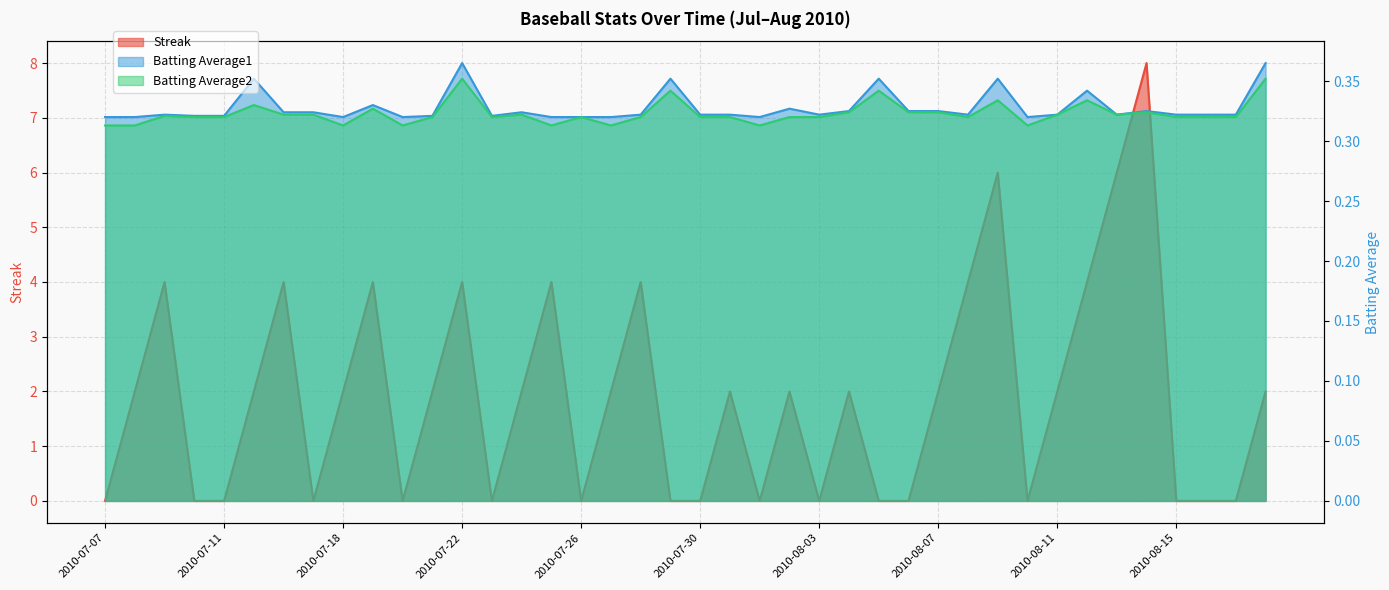

Reading left to right, what are all the values shown in this chart?

Streak: 2010-07-07=0.0	2010-07-08=2.0	2010-07-09=4.0	2010-07-10=0.0	2010-07-11=0.0	2010-07-15=2.0	2010-07-16=4.0	2010-07-17=0.0	2010-07-18=2.0	2010-07-19=4.0	2010-07-20=0.0	2010-07-21=2.0	2010-07-22=4.0	2010-07-23=0.0	2010-07-24=2.0	2010-07-25=4.0	2010-07-26=0.0	2010-07-27=2.0	2010-07-28=4.0	2010-07-29=0.0	2010-07-30=0.0	2010-07-31=2.0	2010-08-01=0.0	2010-08-02=2.0	2010-08-03=0.0	2010-08-04=2.0	2010-08-05=0.0	2010-08-06=0.0	2010-08-07=2.0	2010-08-08=4.0	2010-08-09=6.0	2010-08-10=0.0	2010-08-11=2.0	2010-08-12=4.0	2010-08-13=6.0	2010-08-14=8.0	2010-08-15=0.0	2010-08-16=0.0	2010-08-17=0.0	2010-08-18=2.0
Batting Average1: 2010-07-07=0.3	2010-07-08=0.3	2010-07-09=0.3	2010-07-10=0.3	2010-07-11=0.3	2010-07-15=0.4	2010-07-16=0.3	2010-07-17=0.3	2010-07-18=0.3	2010-07-19=0.3	2010-07-20=0.3	2010-07-21=0.3	2010-07-22=0.4	2010-07-23=0.3	2010-07-24=0.3	2010-07-25=0.3	2010-07-26=0.3	2010-07-27=0.3	2010-07-28=0.3	2010-07-29=0.4	2010-07-30=0.3	2010-07-31=0.3	2010-08-01=0.3	2010-08-02=0.3	2010-08-03=0.3	2010-08-04=0.3	2010-08-05=0.4	2010-08-06=0.3	2010-08-07=0.3	2010-08-08=0.3	2010-08-09=0.4	2010-08-10=0.3	2010-08-11=0.3	2010-08-12=0.3	2010-08-13=0.3	2010-08-14=0.3	2010-08-15=0.3	2010-08-16=0.3	2010-08-17=0.3	2010-08-18=0.4
Batting Average2: 2010-07-07=0.3	2010-07-08=0.3	2010-07-09=0.3	2010-07-10=0.3	2010-07-11=0.3	2010-07-15=0.3	2010-07-16=0.3	2010-07-17=0.3	2010-07-18=0.3	2010-07-19=0.3	2010-07-20=0.3	2010-07-21=0.3	2010-07-22=0.4	2010-07-23=0.3	2010-07-24=0.3	2010-07-25=0.3	2010-07-26=0.3	2010-07-27=0.3	2010-07-28=0.3	2010-07-29=0.3	2010-07-30=0.3	2010-07-31=0.3	2010-08-01=0.3	2010-08-02=0.3	2010-08-03=0.3	2010-08-04=0.3	2010-08-05=0.3	2010-08-06=0.3	2010-08-07=0.3	2010-08-08=0.3	2010-08-09=0.3	2010-08-10=0.3	2010-08-11=0.3	2010-08-12=0.3	2010-08-13=0.3	2010-08-14=0.3	2010-08-15=0.3	2010-08-16=0.3	2010-08-17=0.3	2010-08-18=0.4